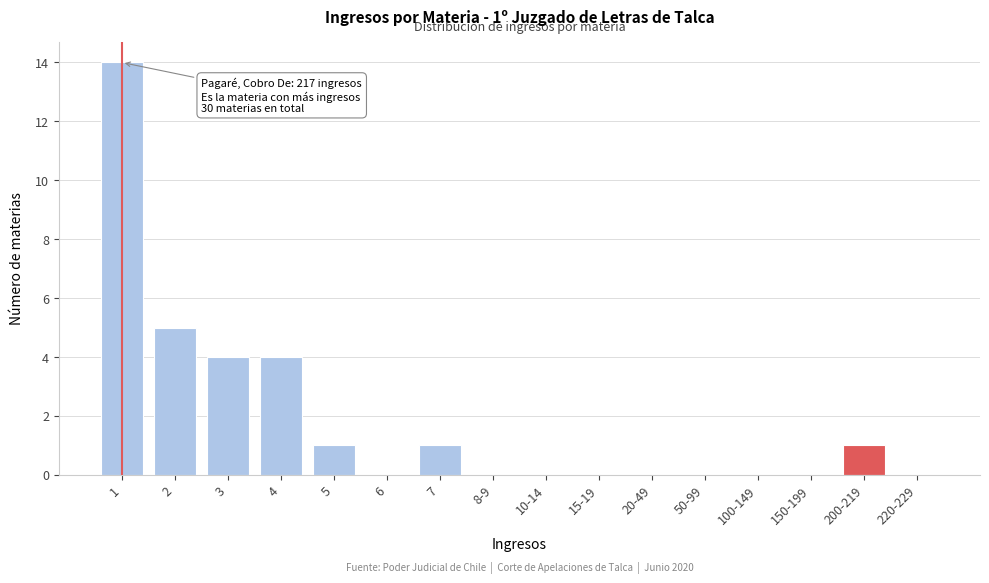

Reading right to left, list all the values displayed in this chart.

220-229=0	200-219=1	150-199=0	100-149=0	50-99=0	20-49=0	15-19=0	10-14=0	8-9=0	7=1	6=0	5=1	4=4	3=4	2=5	1=14